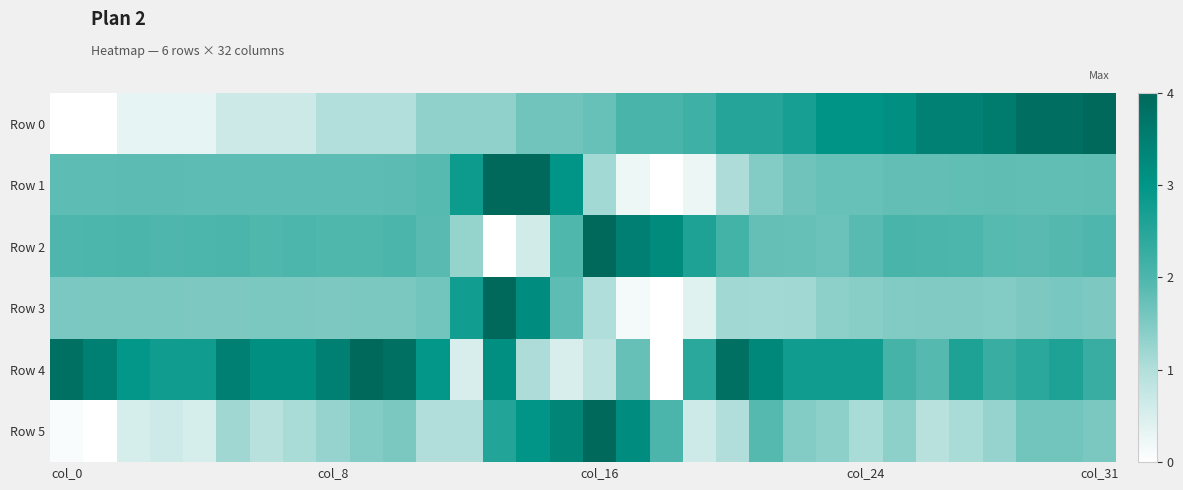

Which series has the largest range (max minus min)?

Row 0